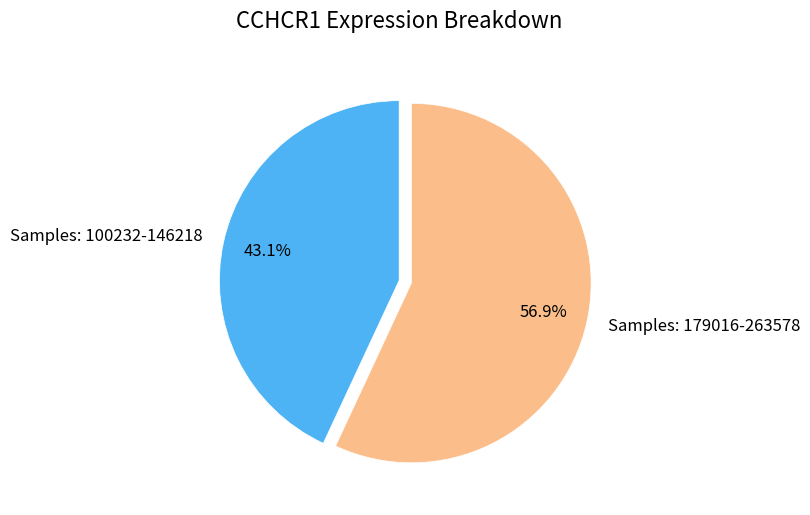

What is the smallest slice in the pie chart?

Samples: 100232-146218